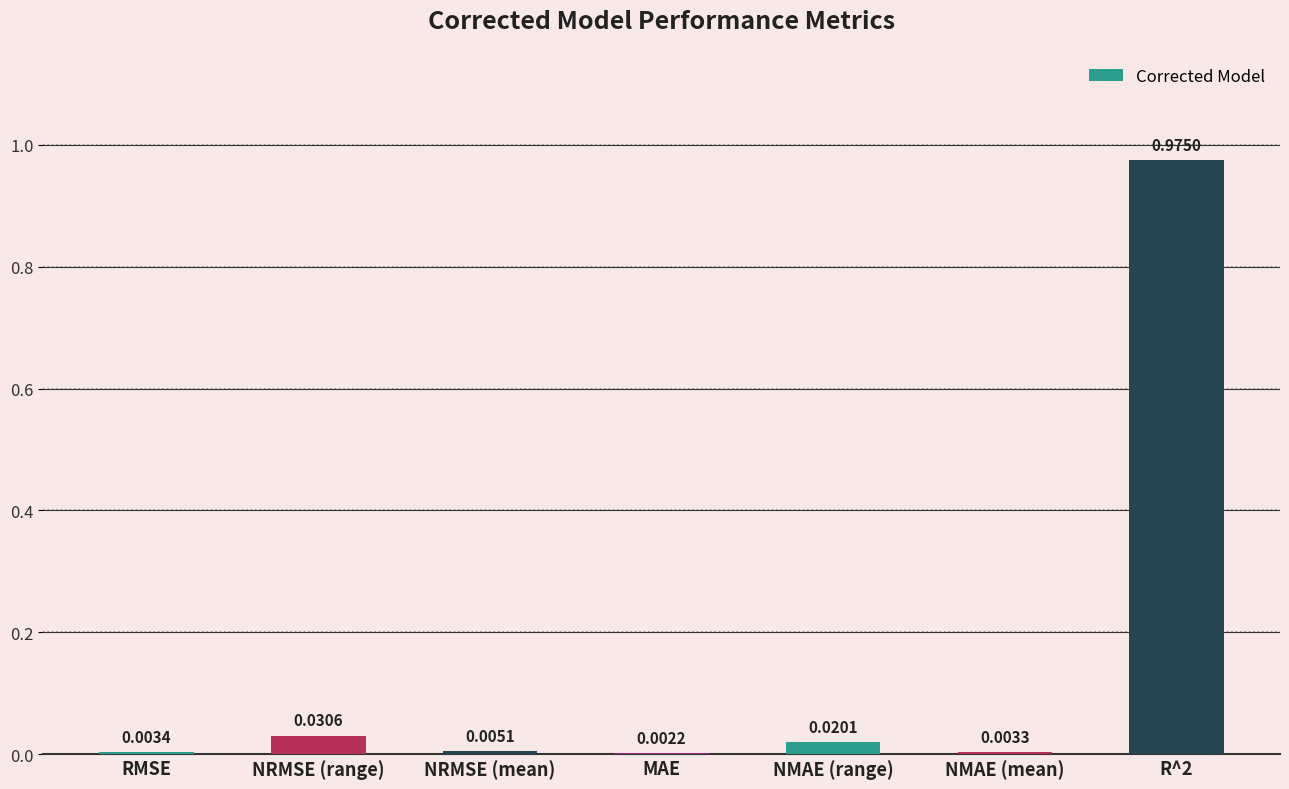

At which label is the value closest to 0?

MAE